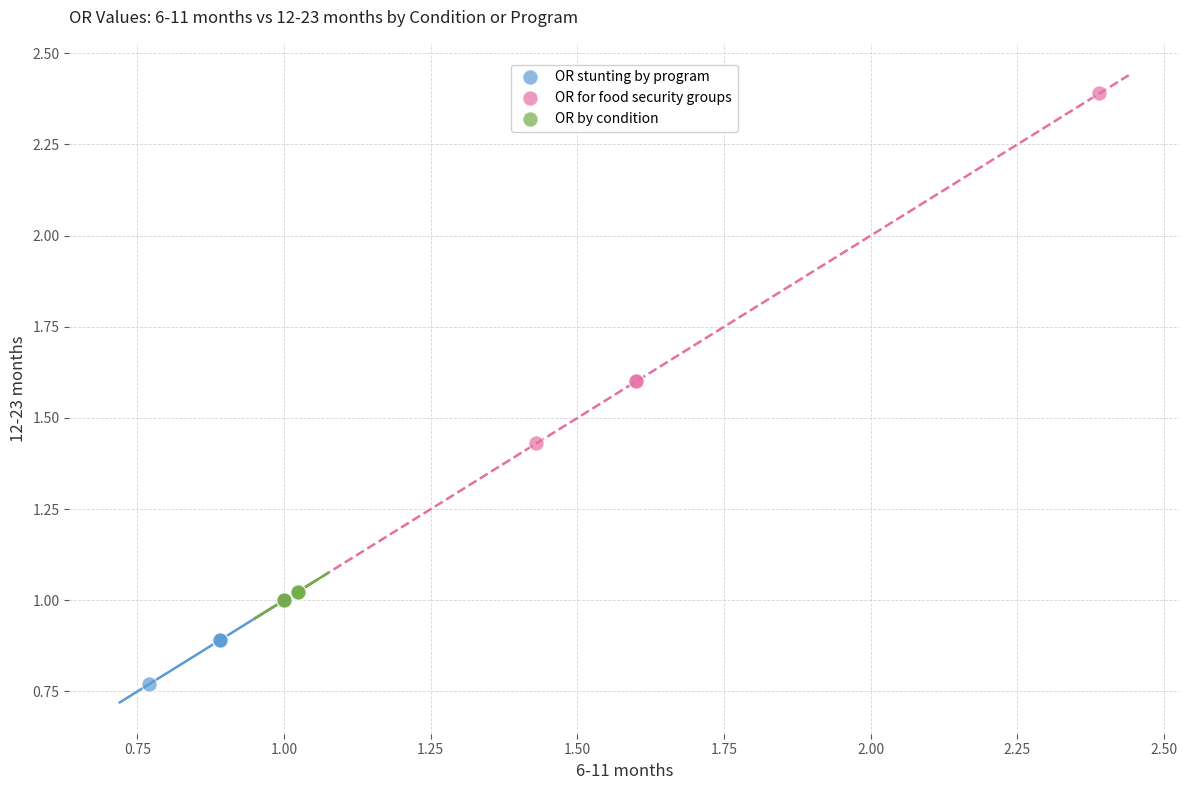

Which series has the widest spread of Y values?

OR for food security groups